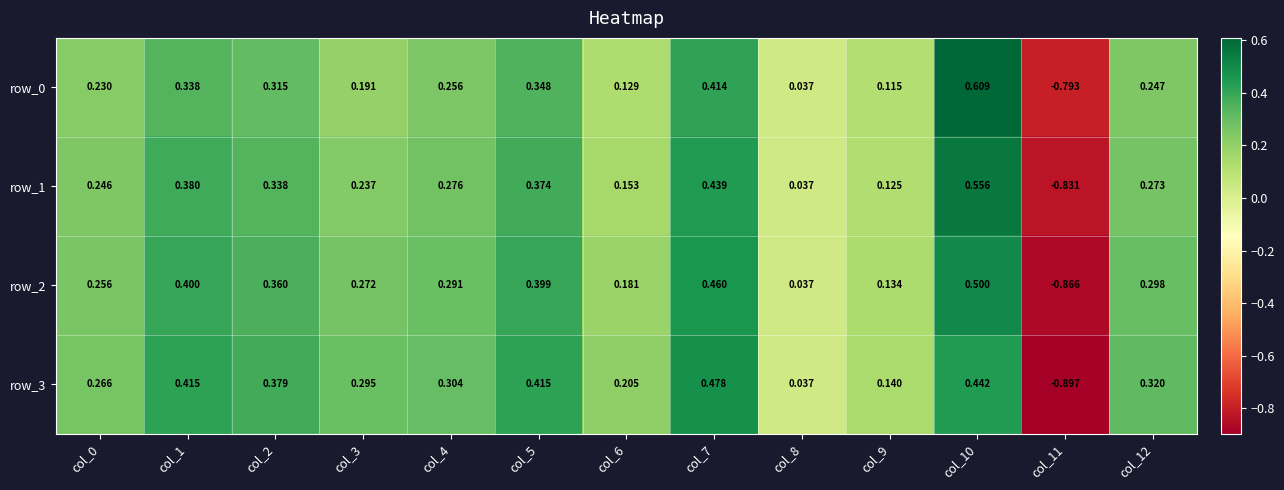

Is the value of row_0 at col_3 greater than the value of row_1 at col_4?

No